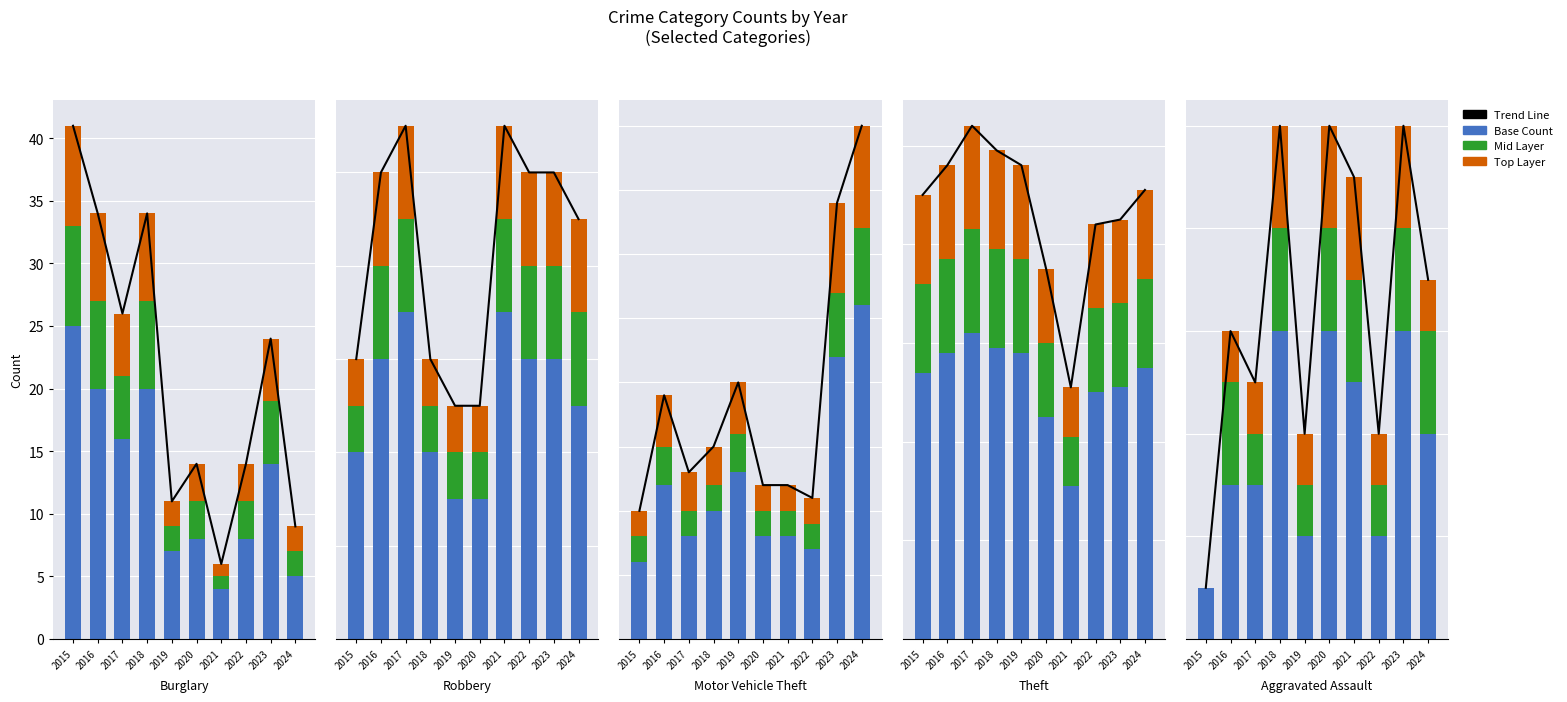

How many data points does each series have?

10